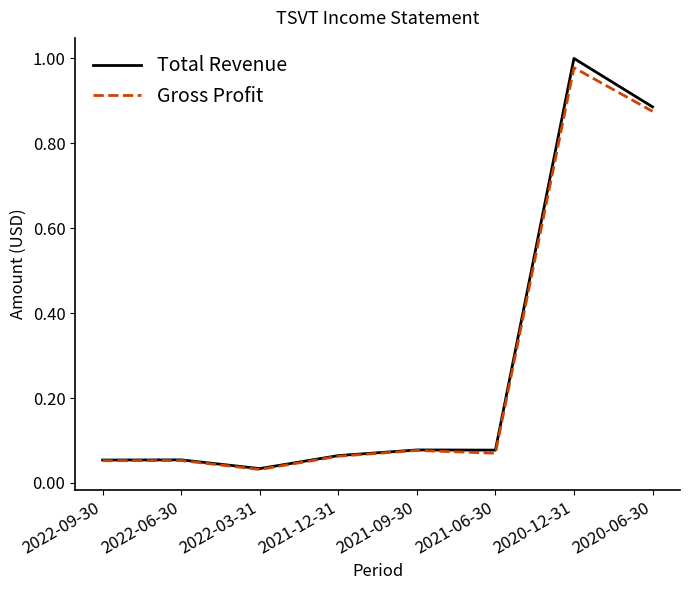

The value of Gross Profit at 2020-06-30 is 0.5. True or false?

False